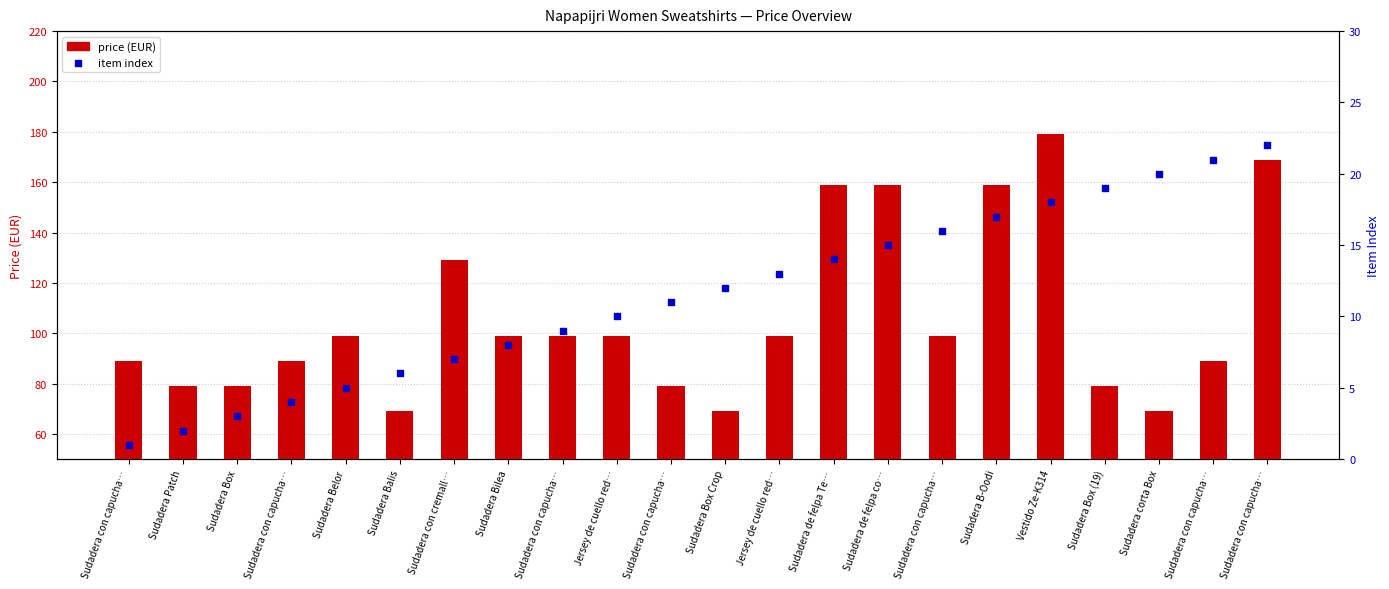

What are all the series names shown in the legend?

price (EUR), item index